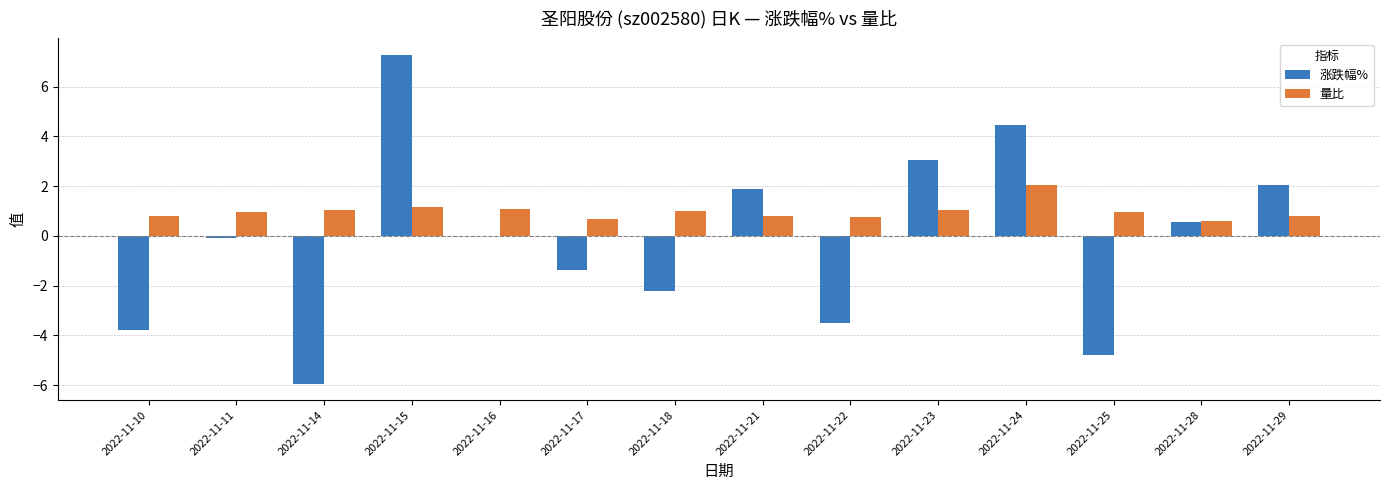

Is it true that 涨跌幅% equals -3.0 at 2022-11-14?

False